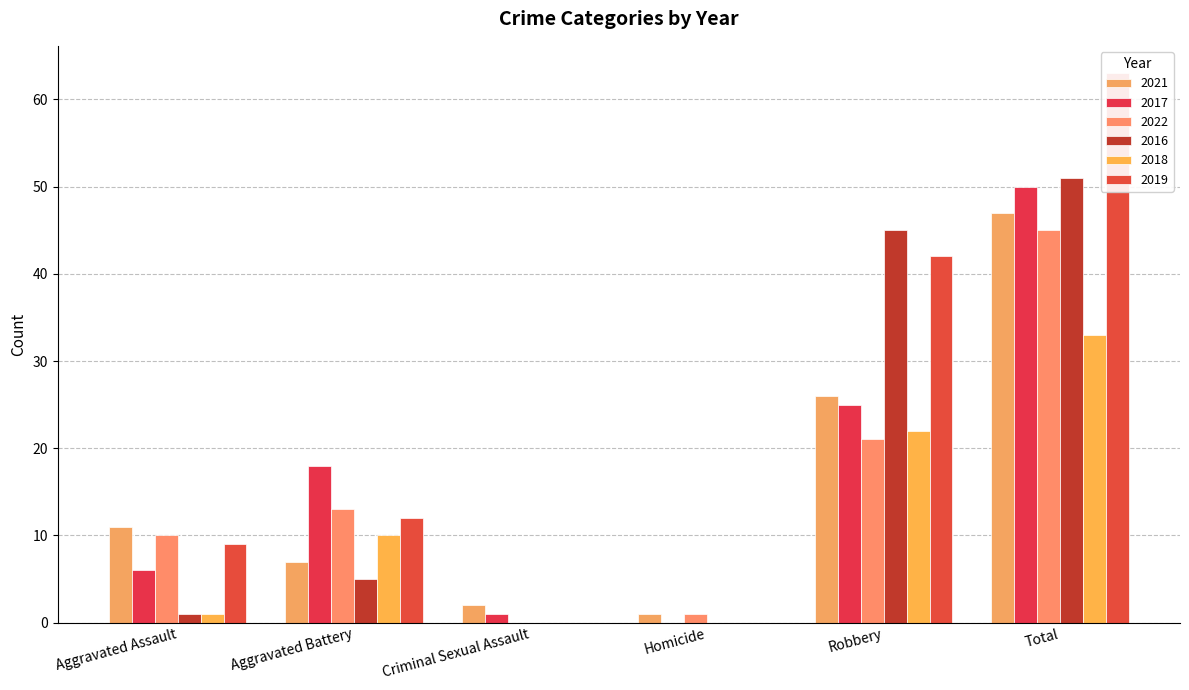

Does the chart contain any negative values?

No